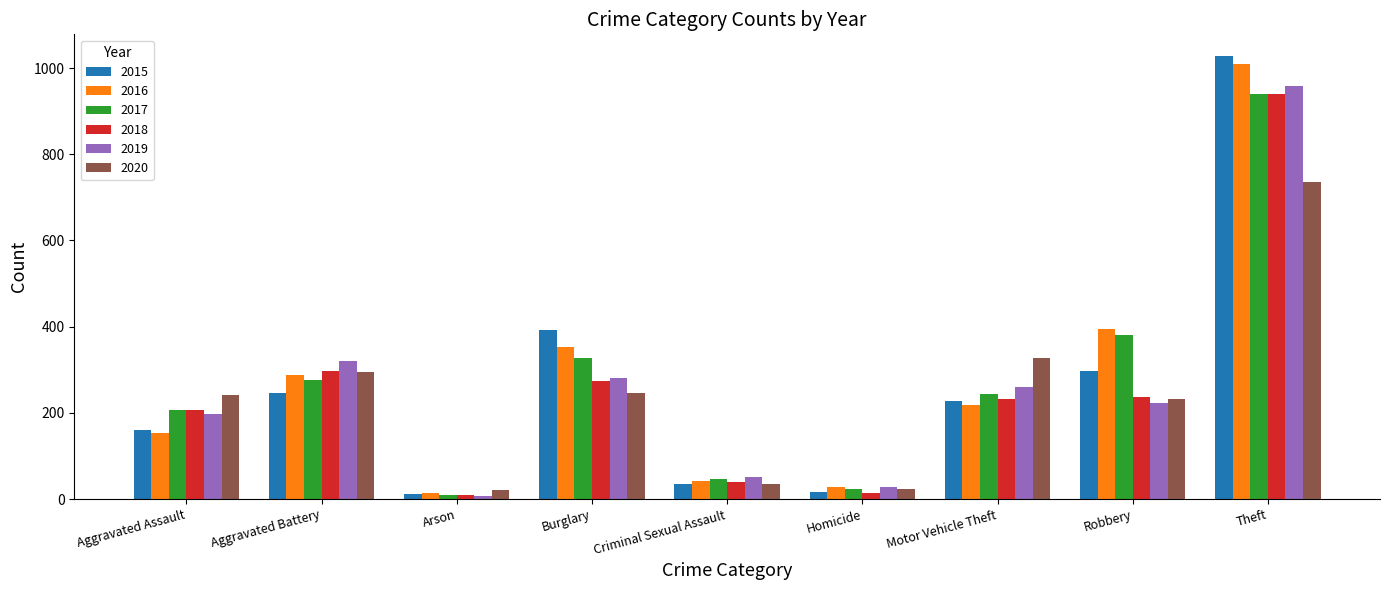

The 2015 series shows 246 at Aggravated Battery. True or false?

True